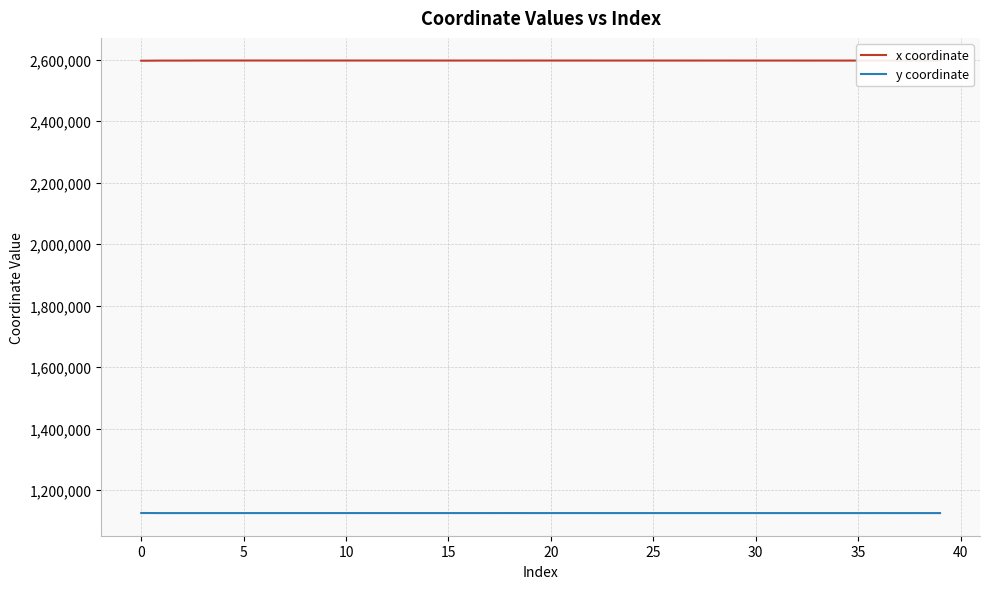

What is the maximum value for x coordinate?

2597666.3